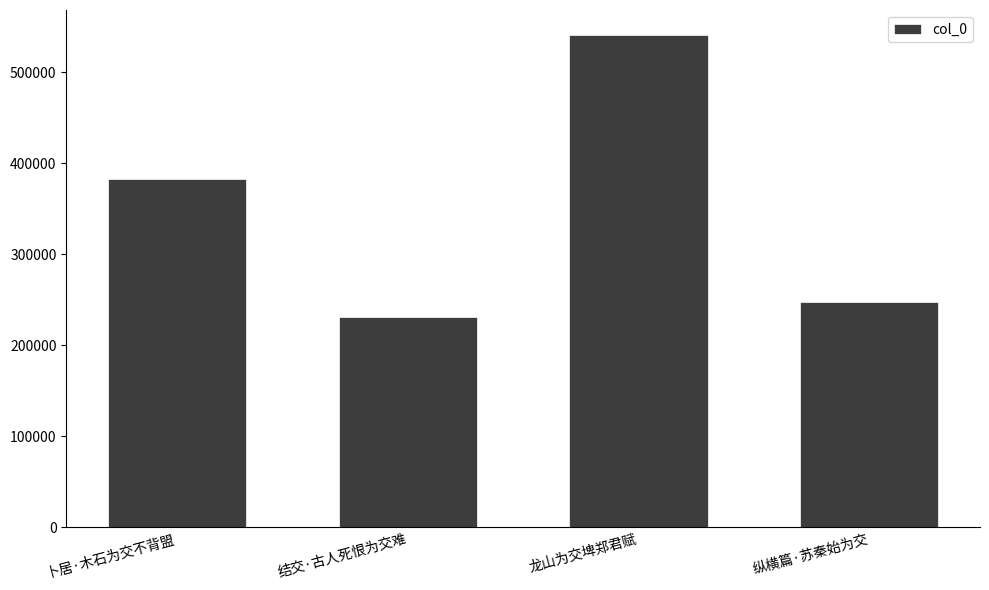

The chart shows a value of 229630 at 卜居·木石为交不背盟. True or false?

False